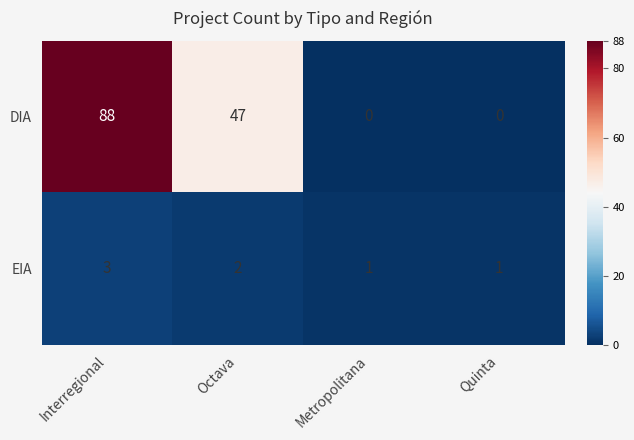

At which category is the sum across all series the highest?

Interregional